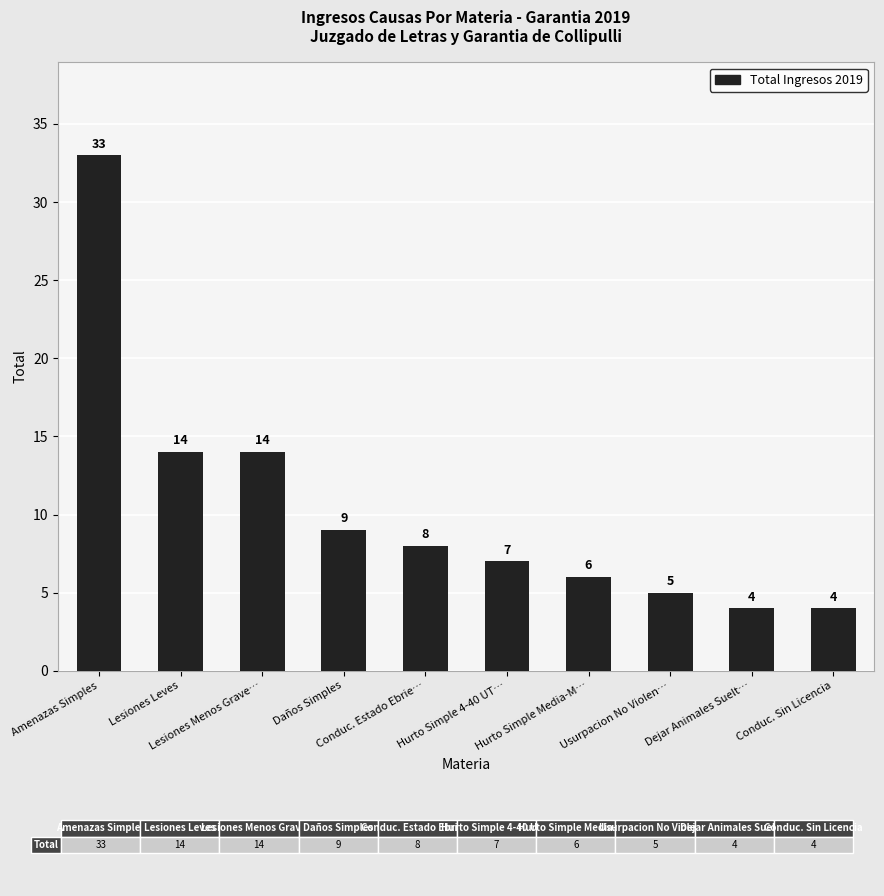

Which label corresponds to the largest value in the chart?

Amenazas Simples